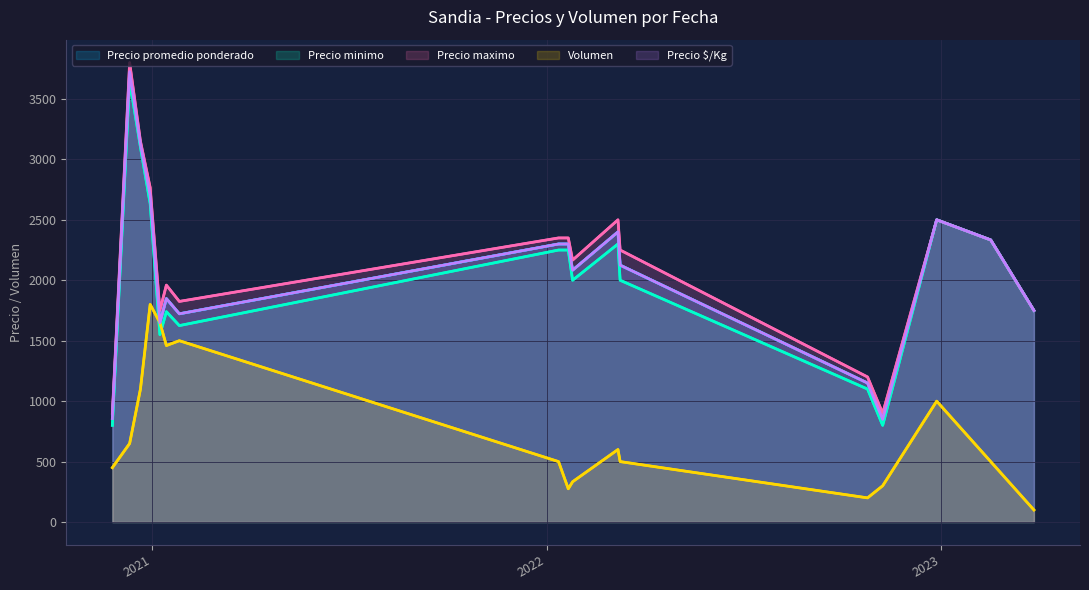

How many values in the Precio $/Kg series are below 2125?

8